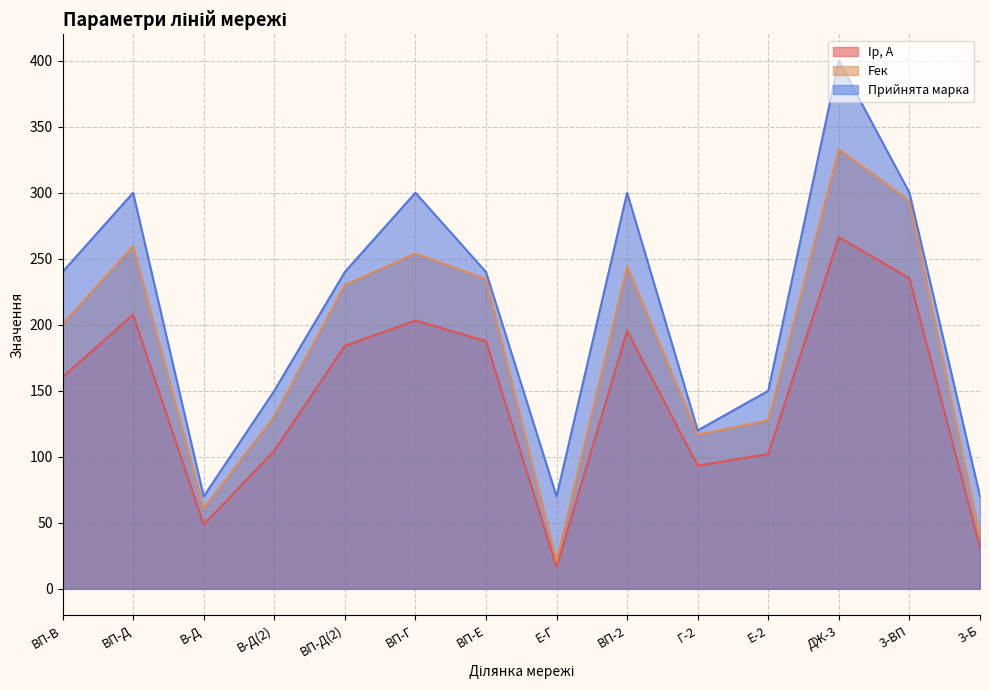

Where is the first local maximum for Iр, А?

ВП-Д